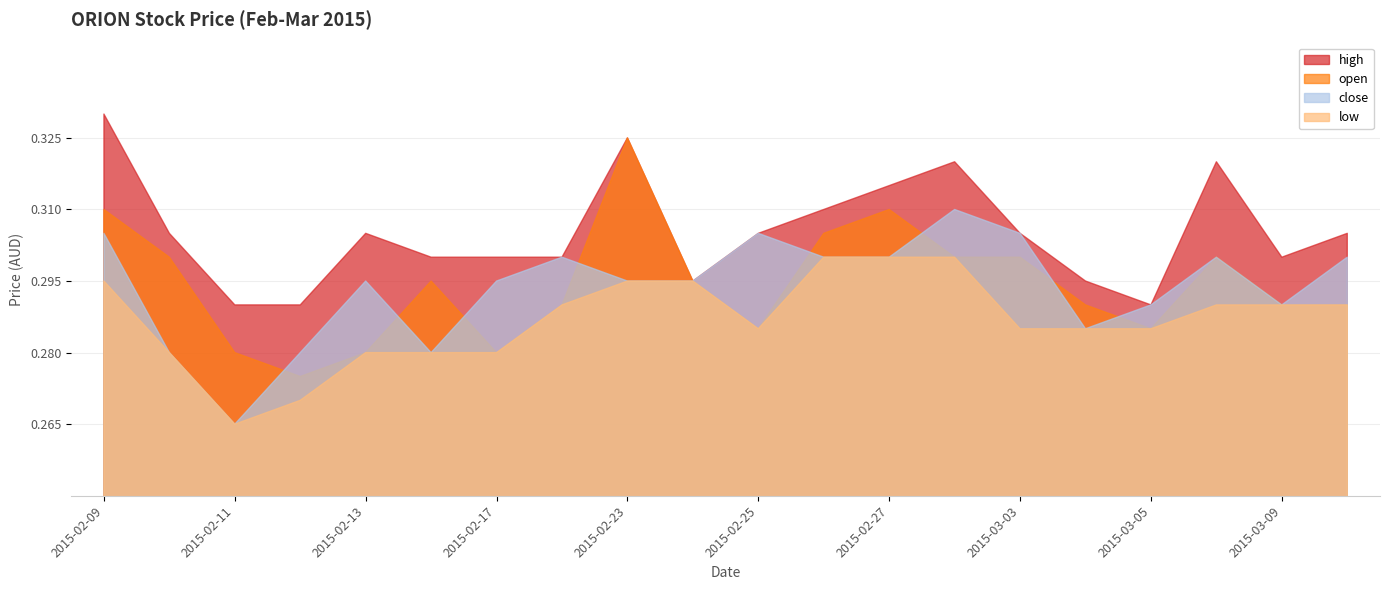

What is the value of the high point at the 15th from the left?

0.3